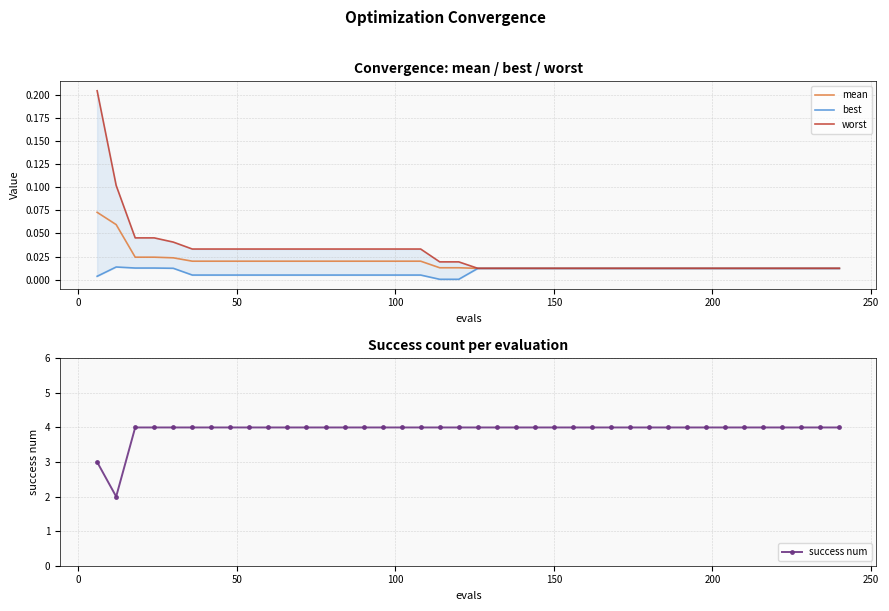

Reading right to left, what are all the values shown in this chart?

mean: 0.0	0.0	0.0	0.0	0.0	0.0	0.0	0.0	0.0	0.0	0.0	0.0	0.0	0.0	0.0	0.0	0.0	0.0	0.0	0.0	0.0	0.0	0.0	0.0	0.0	0.0	0.0	0.0	0.0	0.0	0.0	0.0	0.0	0.0	0.0	0.0	0.0	0.0	0.1	0.1
best: 0.0	0.0	0.0	0.0	0.0	0.0	0.0	0.0	0.0	0.0	0.0	0.0	0.0	0.0	0.0	0.0	0.0	0.0	0.0	0.0	0.0	0.0	0.0	0.0	0.0	0.0	0.0	0.0	0.0	0.0	0.0	0.0	0.0	0.0	0.0	0.0	0.0	0.0	0.0	0.0
worst: 0.0	0.0	0.0	0.0	0.0	0.0	0.0	0.0	0.0	0.0	0.0	0.0	0.0	0.0	0.0	0.0	0.0	0.0	0.0	0.0	0.0	0.0	0.0	0.0	0.0	0.0	0.0	0.0	0.0	0.0	0.0	0.0	0.0	0.0	0.0	0.0	0.0	0.0	0.1	0.2
success num: 4.0	4.0	4.0	4.0	4.0	4.0	4.0	4.0	4.0	4.0	4.0	4.0	4.0	4.0	4.0	4.0	4.0	4.0	4.0	4.0	4.0	4.0	4.0	4.0	4.0	4.0	4.0	4.0	4.0	4.0	4.0	4.0	4.0	4.0	4.0	4.0	4.0	4.0	2.0	3.0